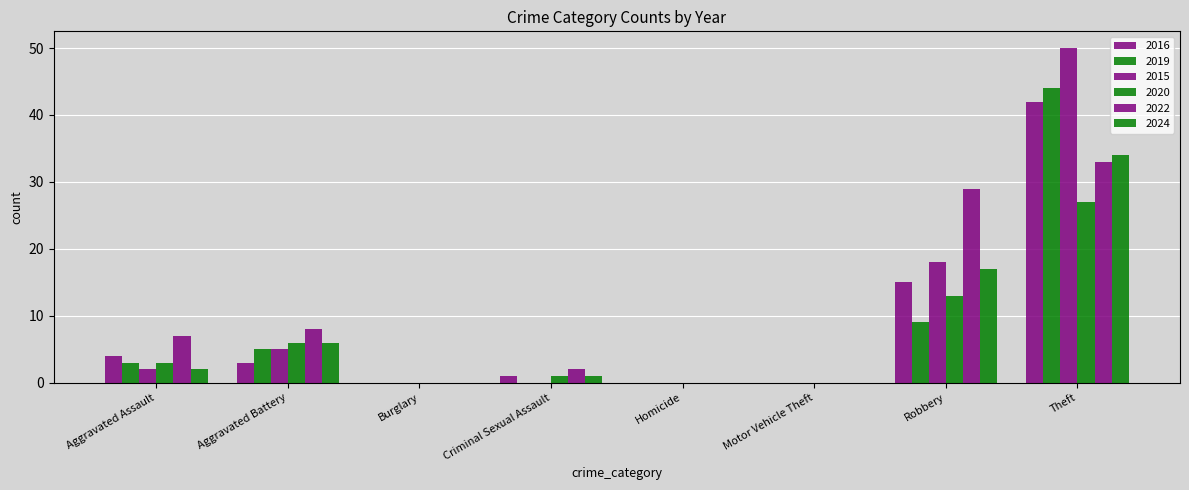

The 2015 series shows 5 at Aggravated Battery. True or false?

True